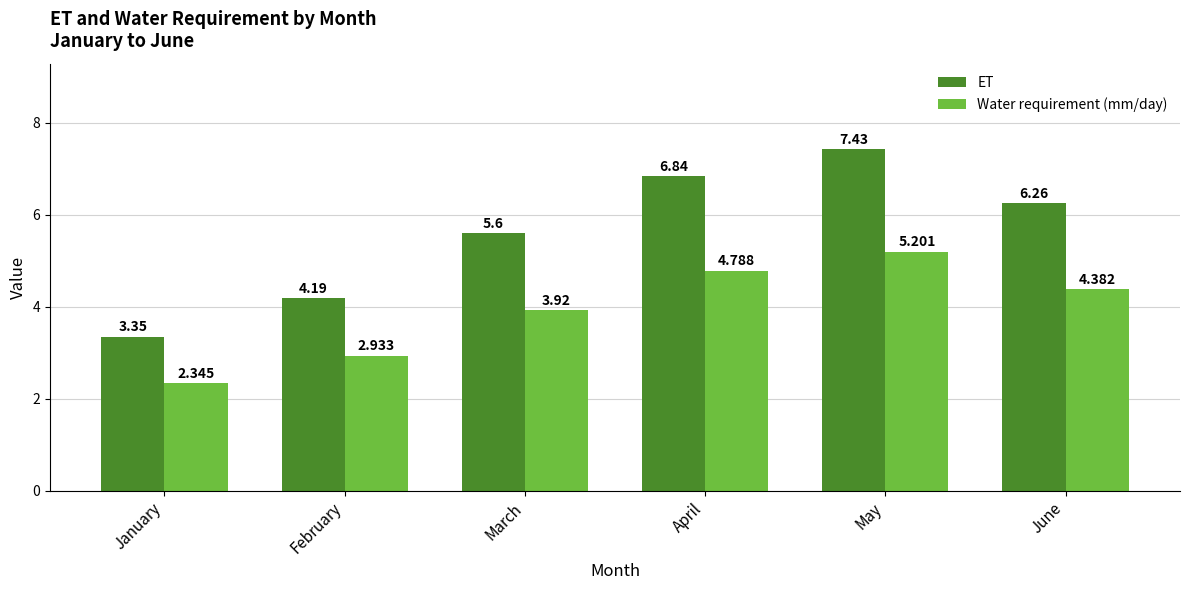

Which series has the largest total across all categories?

ET